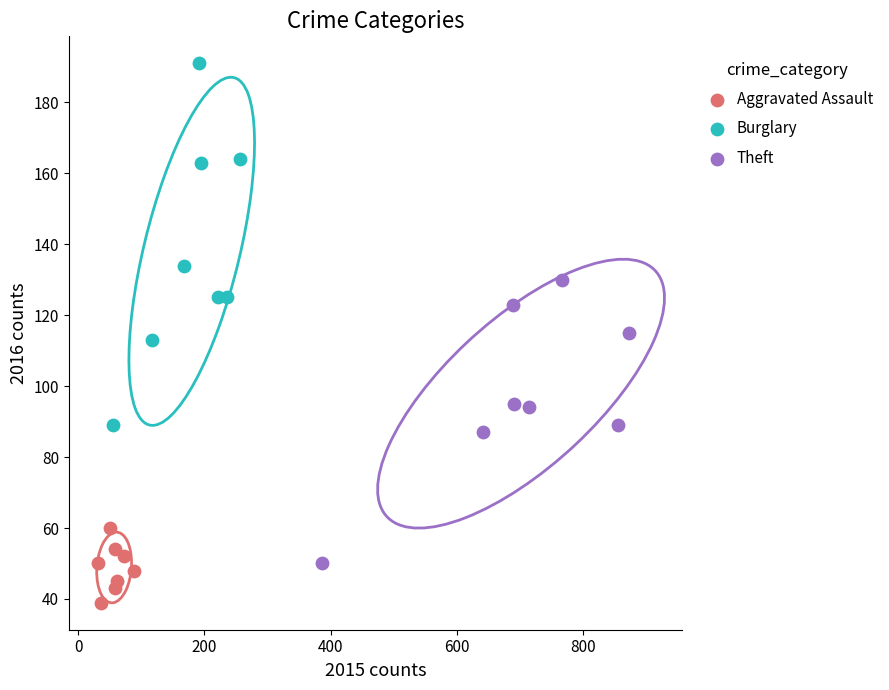

What are all the series names shown in the legend?

Aggravated Assault, Burglary, Theft